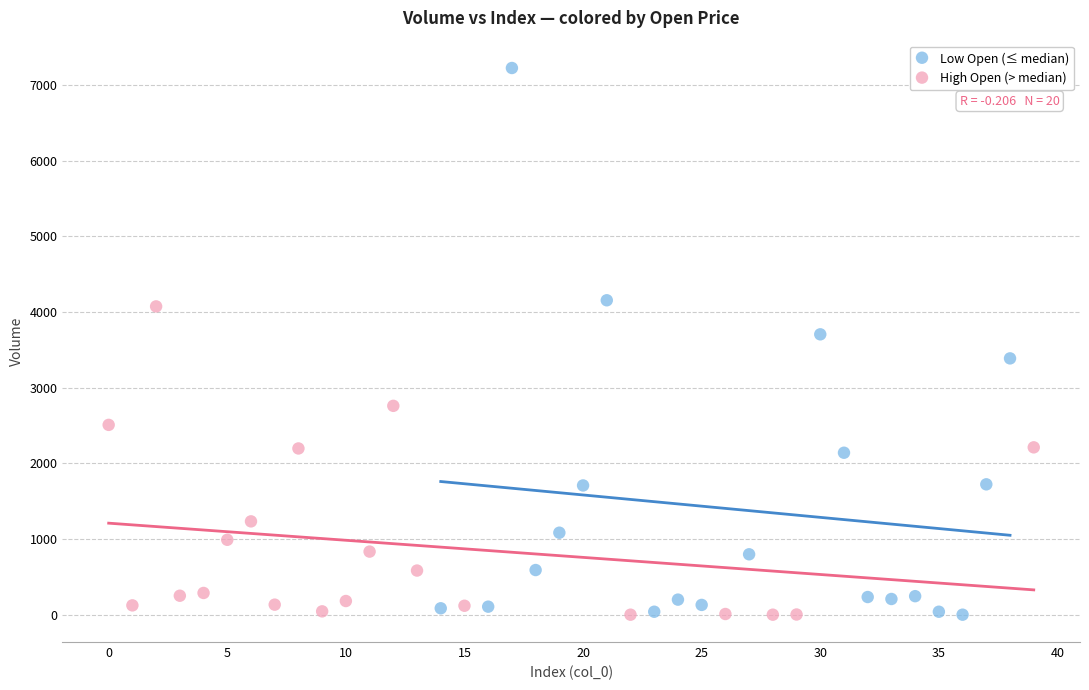

Which series has the largest Y range (max minus min)?

Low Open (≤ median)